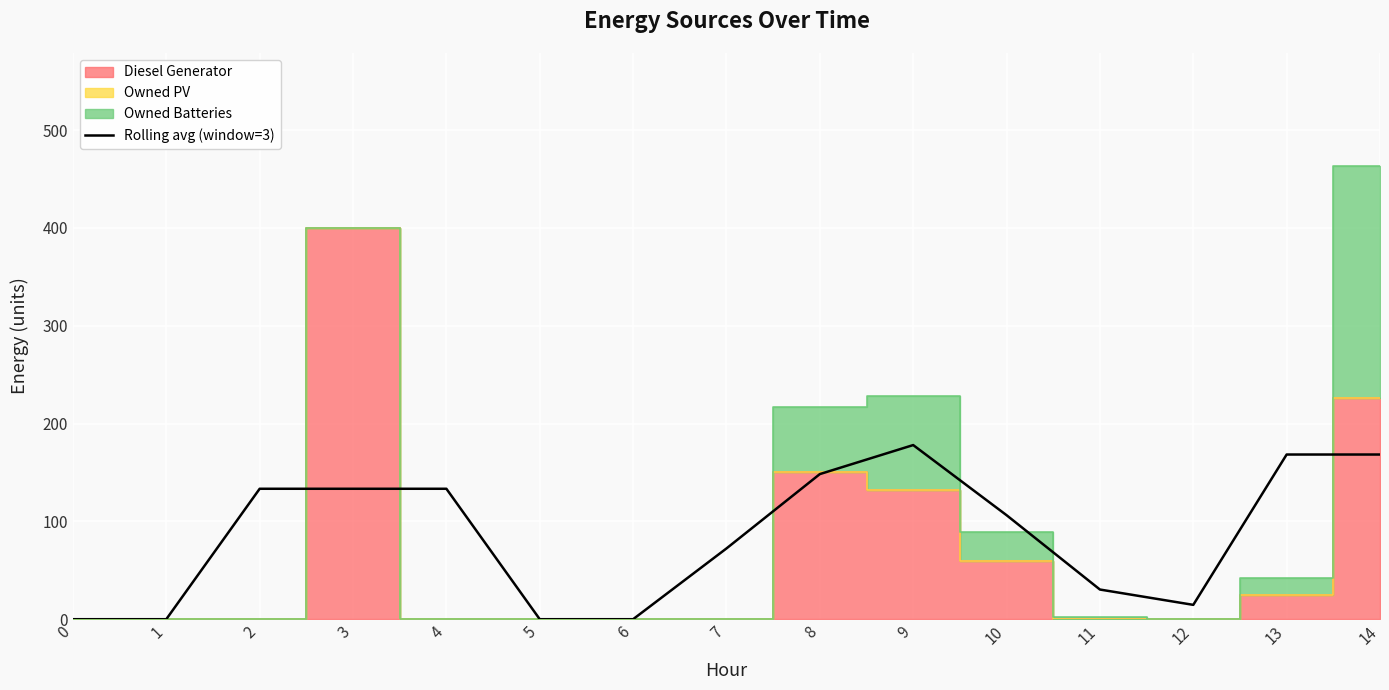

Rank the categories by value from highest to lowest.

9, 13, 14, 8, 2, 3, 4, 10, 7, 11, 12, 0, 1, 5, 6